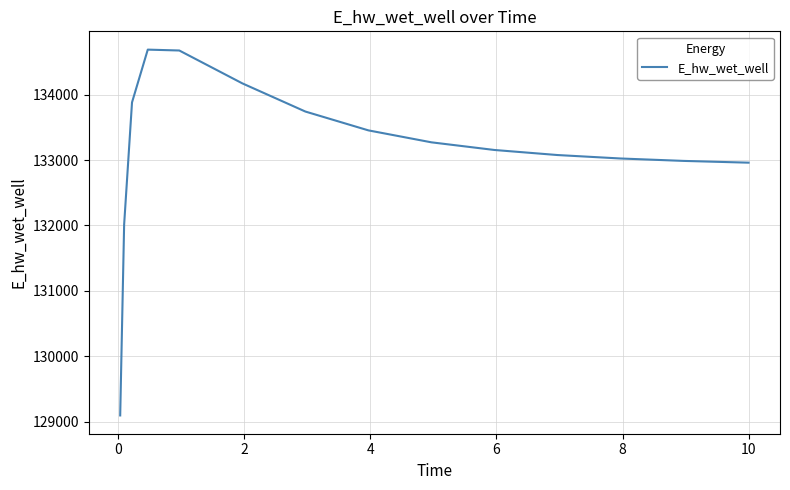

What is the smallest value displayed?

129093.3